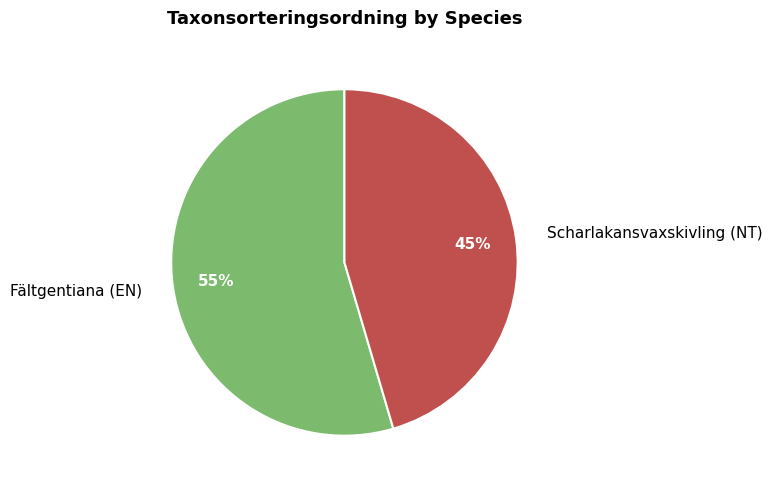

Which has a higher value, Scharlakansvaxskivling (NT) or Fältgentiana (EN)?

Fältgentiana (EN)